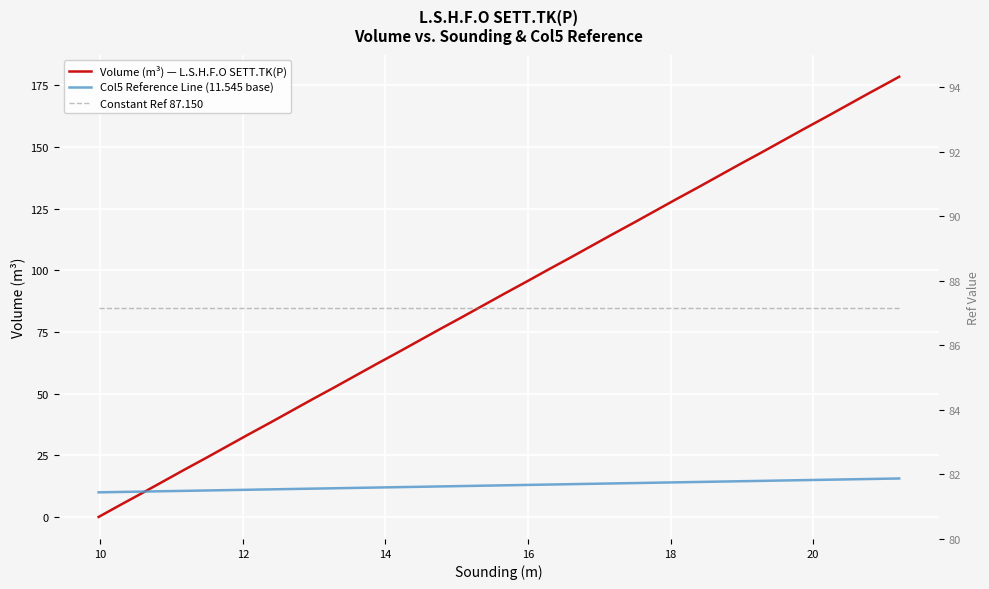

Does the chart display data point markers on the line(s)?

No